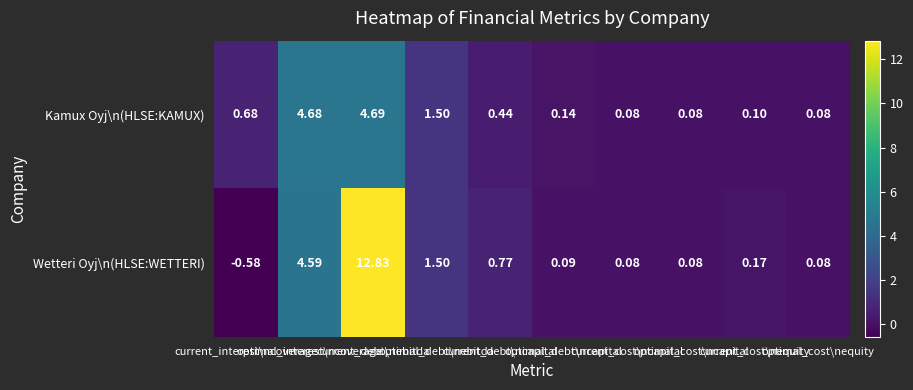

List the series in order of their peak value, lowest first.

Kamux Oyj\n(HLSE:KAMUX), Wetteri Oyj\n(HLSE:WETTERI)